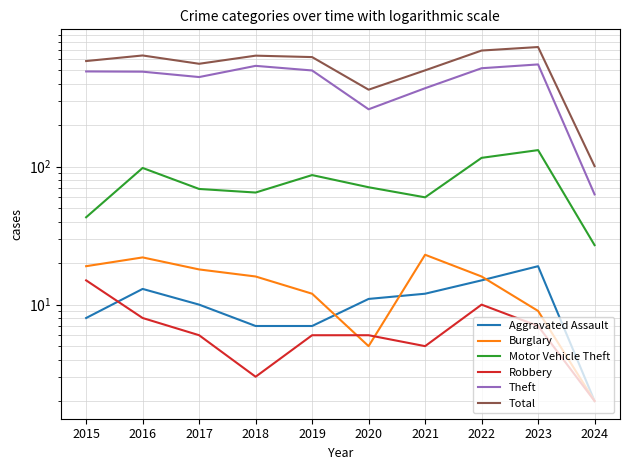

What is the difference between the second highest and second lowest values in the Theft series?

278